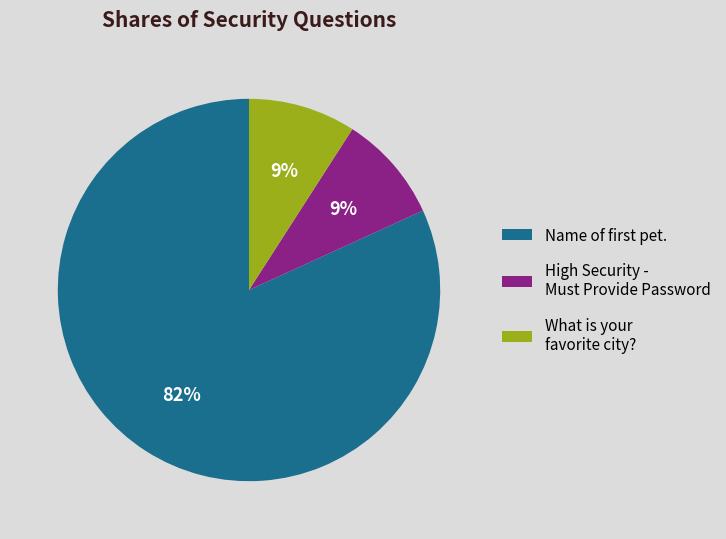

Approximately how many times larger is the value at High Security - Must Provide Password compared to What is your favorite city??

1.0